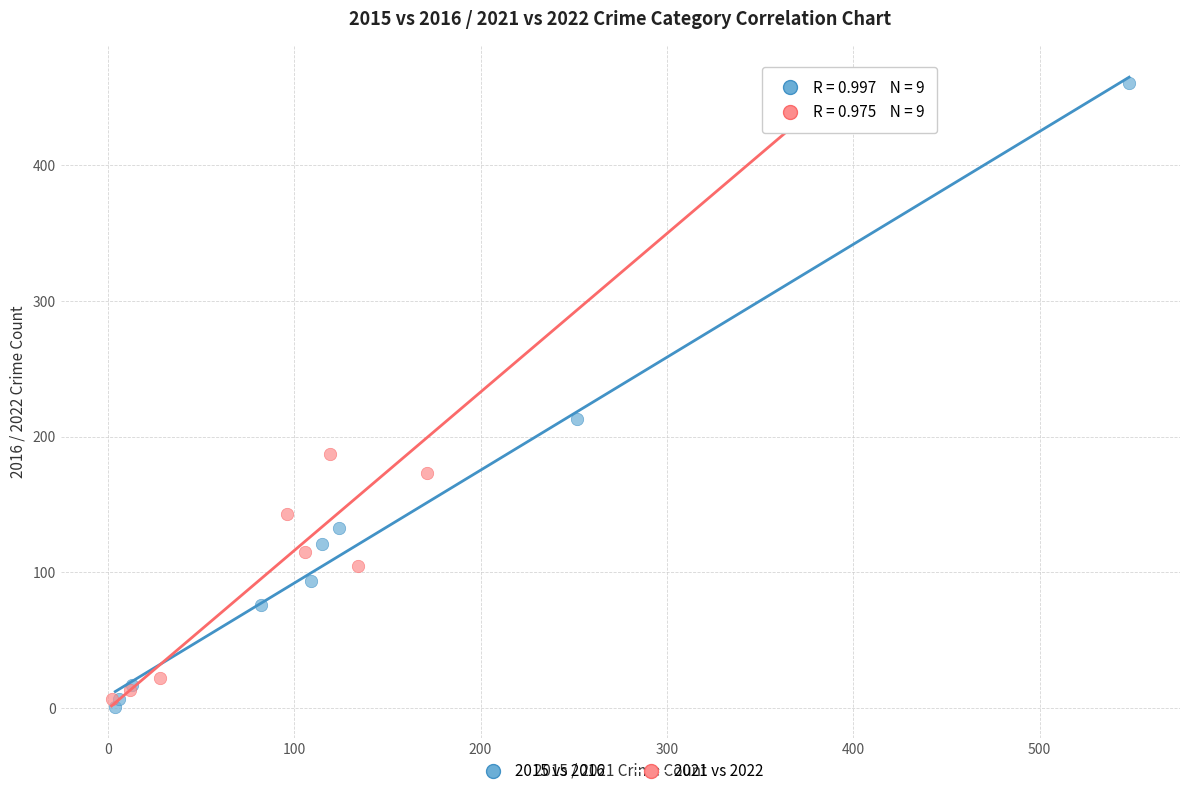

Which series has the widest spread of Y values?

2015 vs 2016